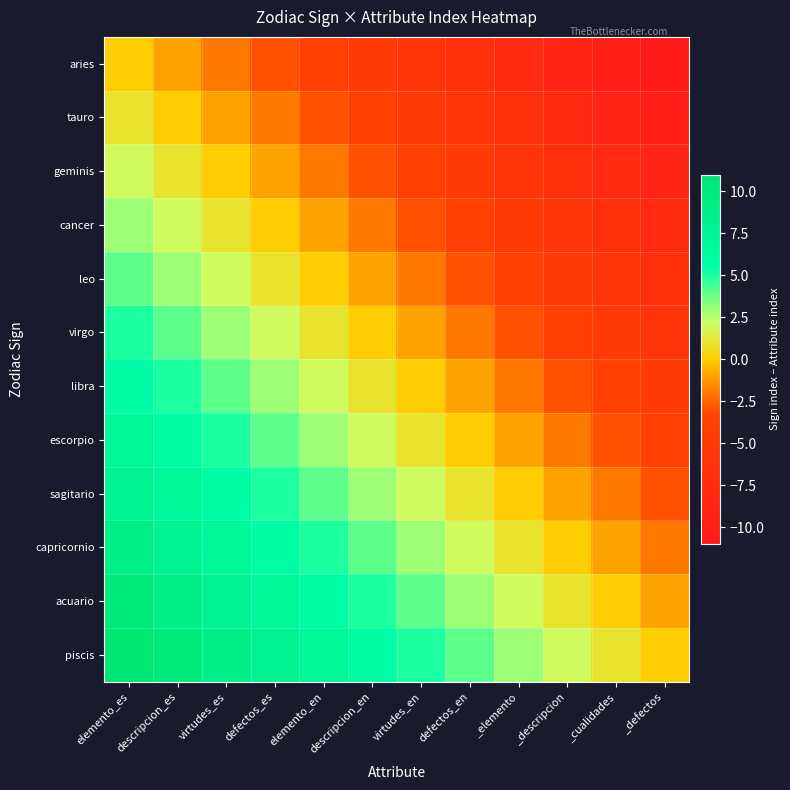

What is the total value across all series at defectos_en?

-18